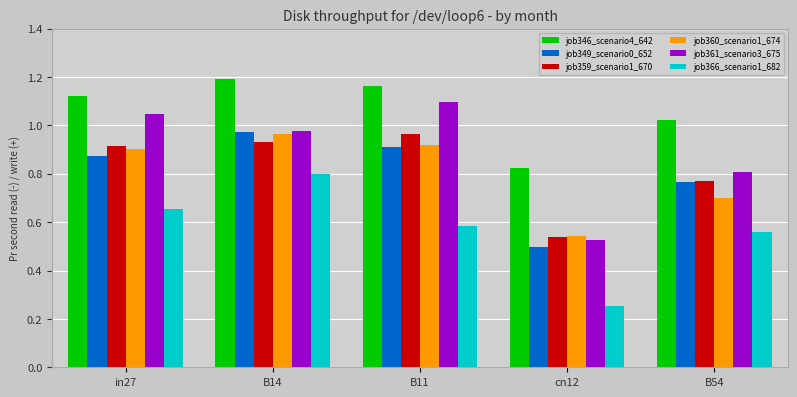

At which label does job346_scenario4_642 first exceed 1?

in27